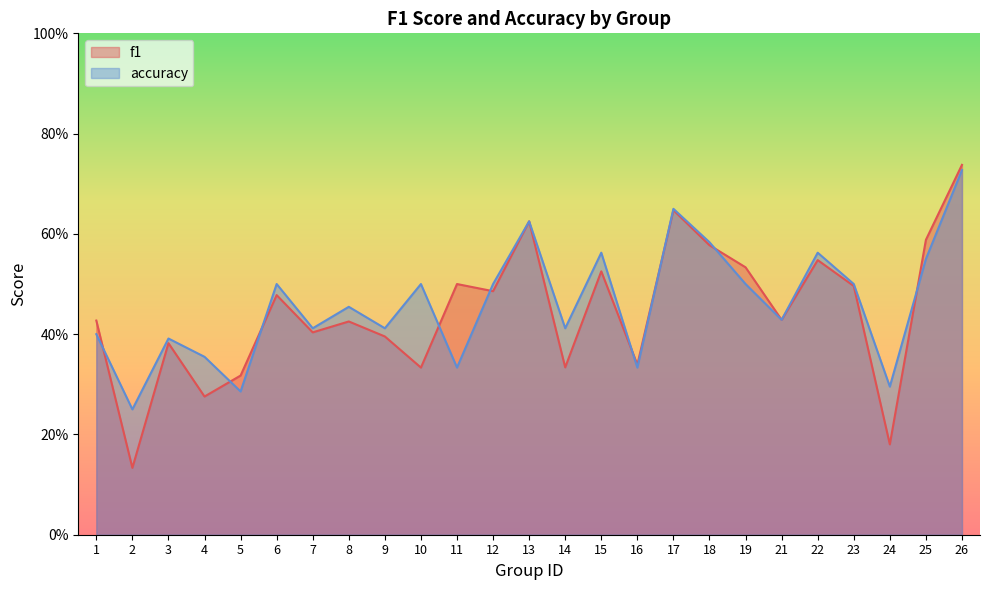

At 19, list the series in order from largest to smallest.

f1, accuracy